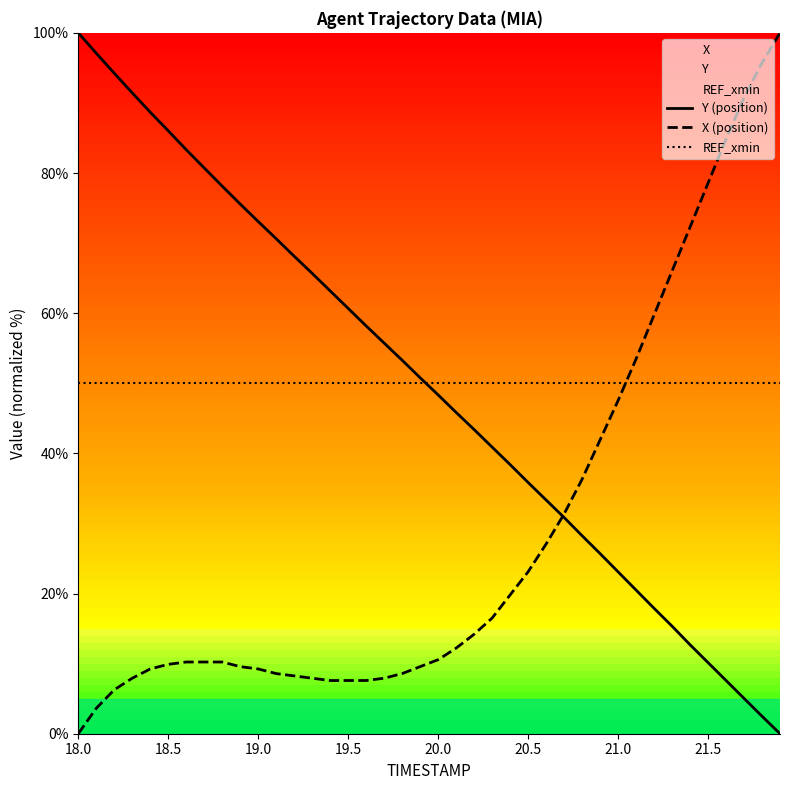

Is the value of X (position) at 19.0 greater than the value of REF_xmin at 20.5?

No